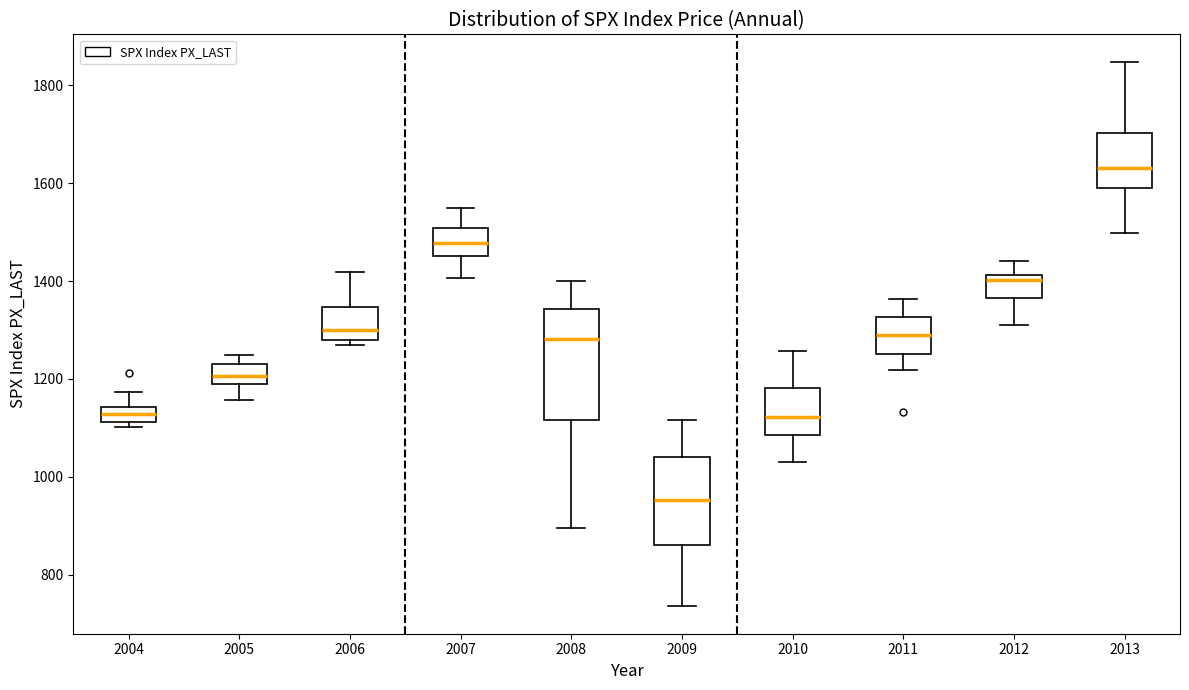

Where is the lower edge of the box at x = 2011 on the y-axis? The values are not printed on the chart, so give them approximately, as read against the axis.

1260